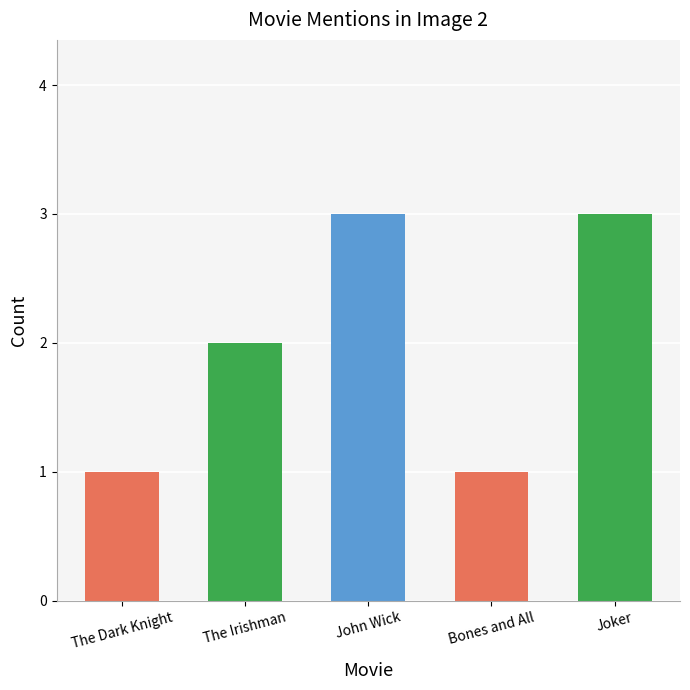

Count the number of values greater than 2.

2